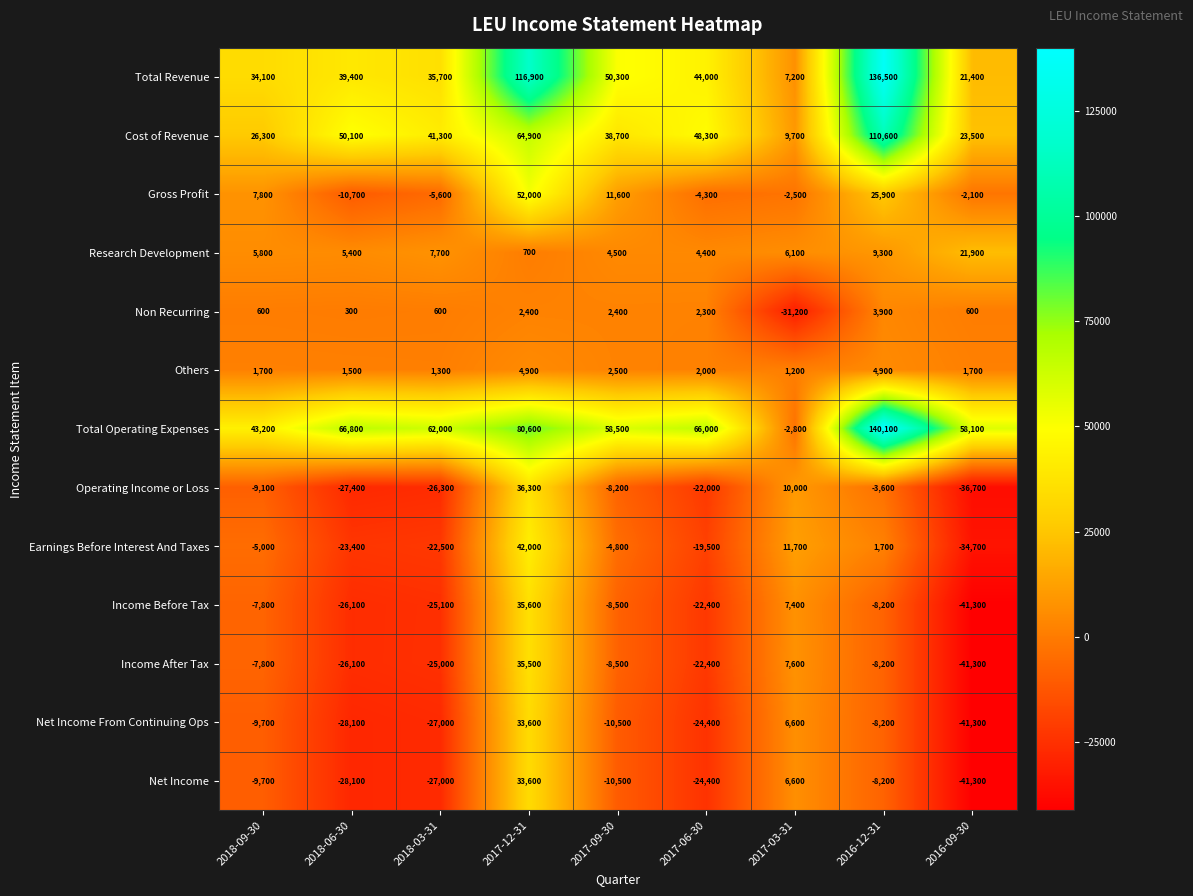

Rank the categories by Net Income From Continuing Ops value from lowest to highest.

2016-09-30, 2018-06-30, 2018-03-31, 2017-06-30, 2017-09-30, 2018-09-30, 2016-12-31, 2017-03-31, 2017-12-31